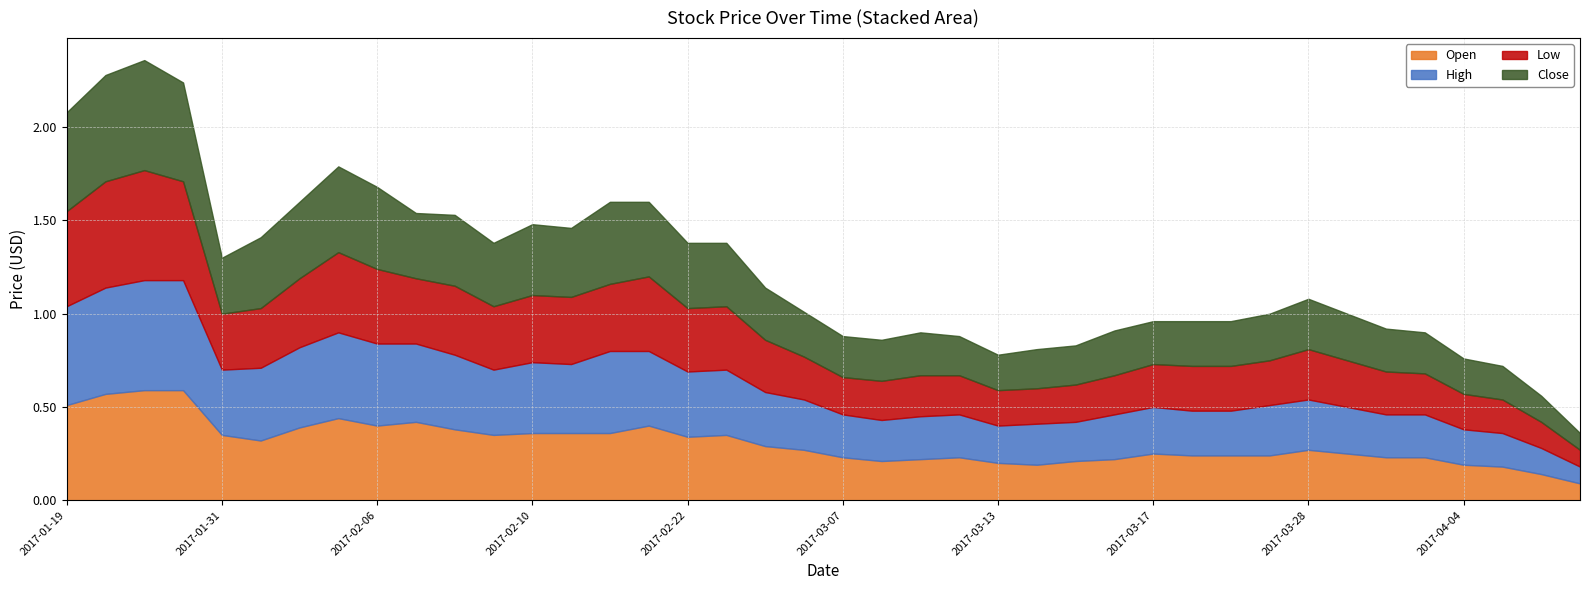

What is the difference between the High values at 2017-01-23 and 2017-03-27?

0.3